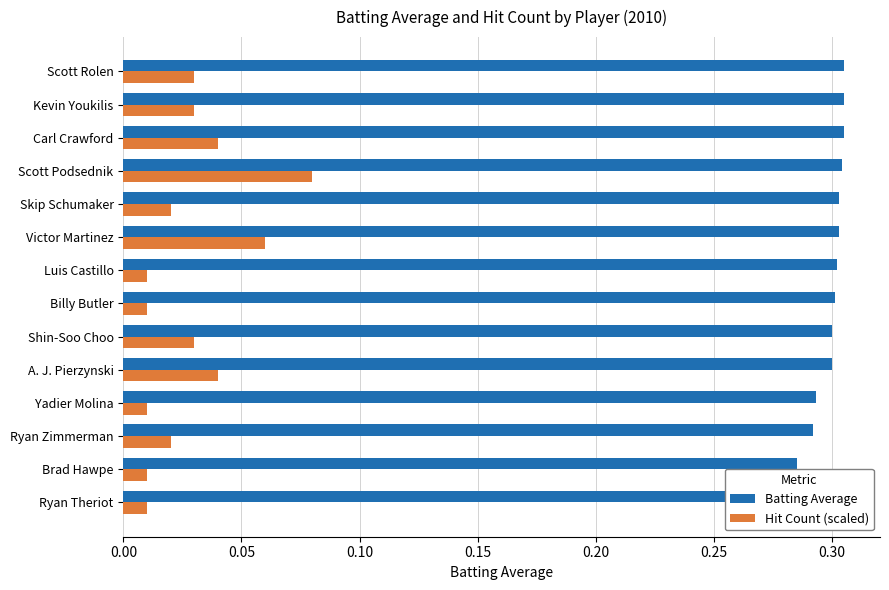

What is the difference between the highest and lowest values at Ryan Zimmerman?

0.3